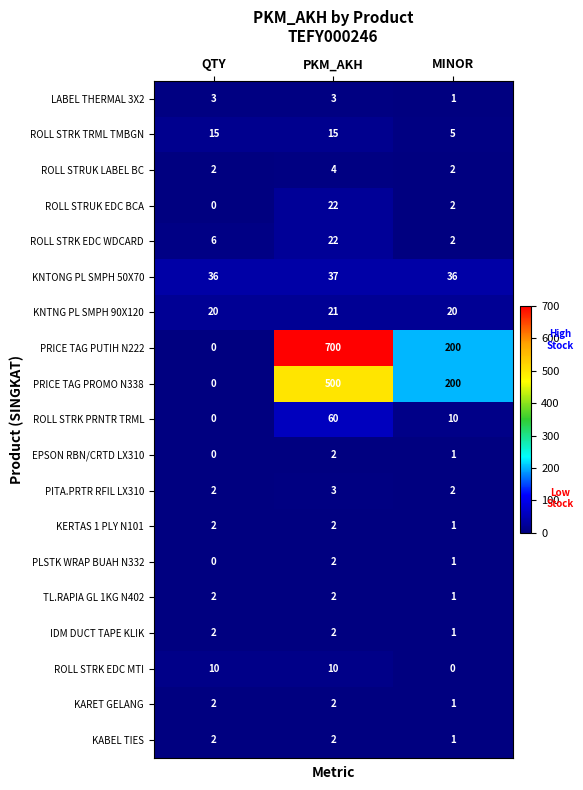

What is the difference between the maximum and minimum values in the PRICE TAG PROMO N338 series?

500